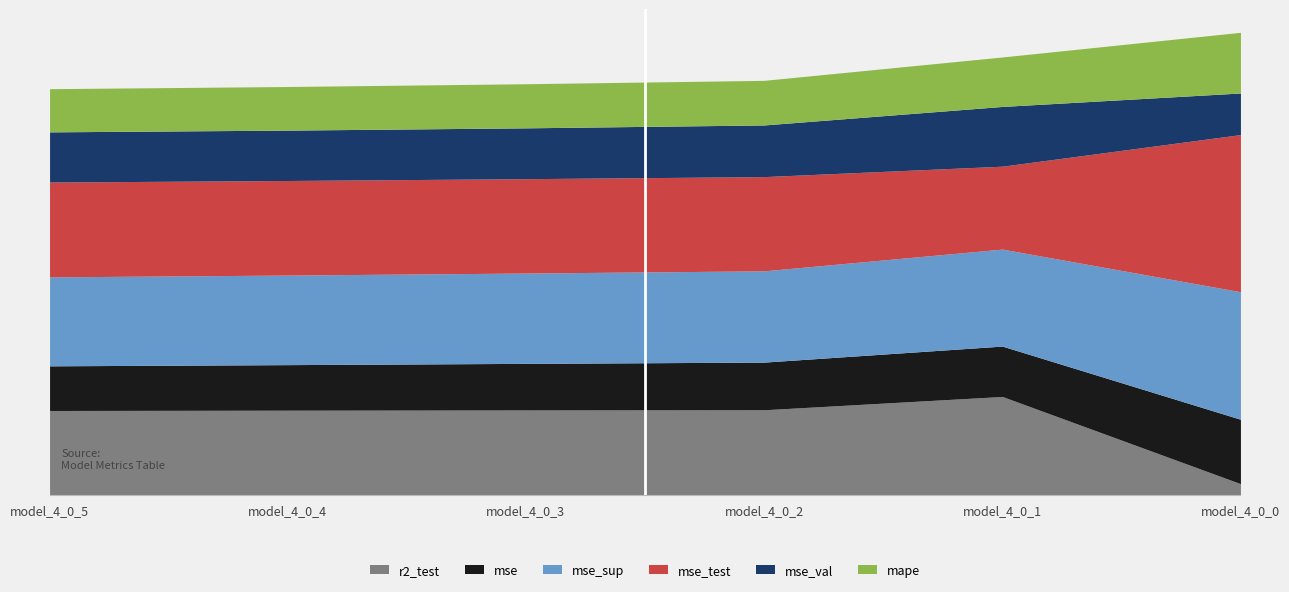

Count the number of categories in the chart.

6